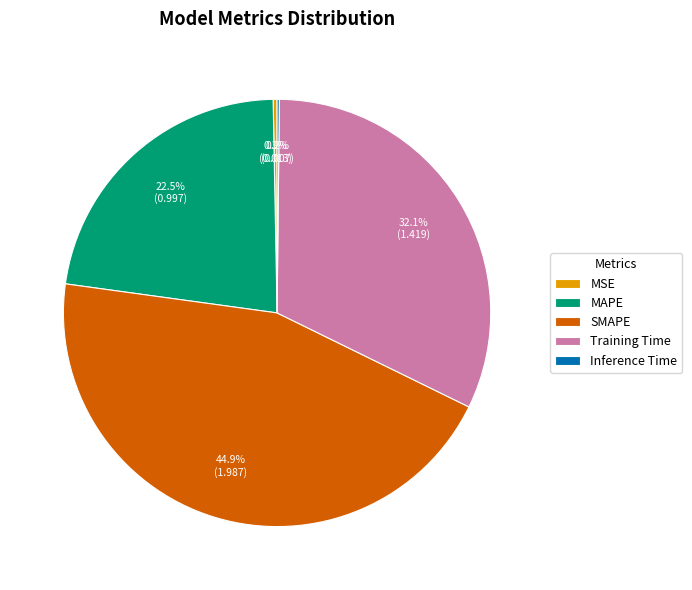

Which slice is the largest?

SMAPE